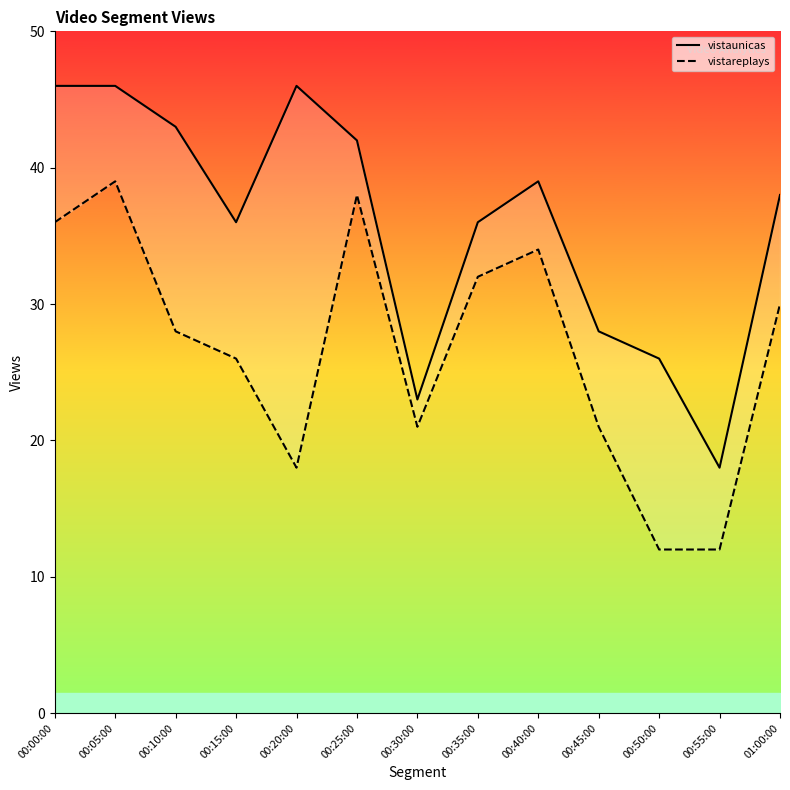

What is the total value across all series at 00:20:00?

64